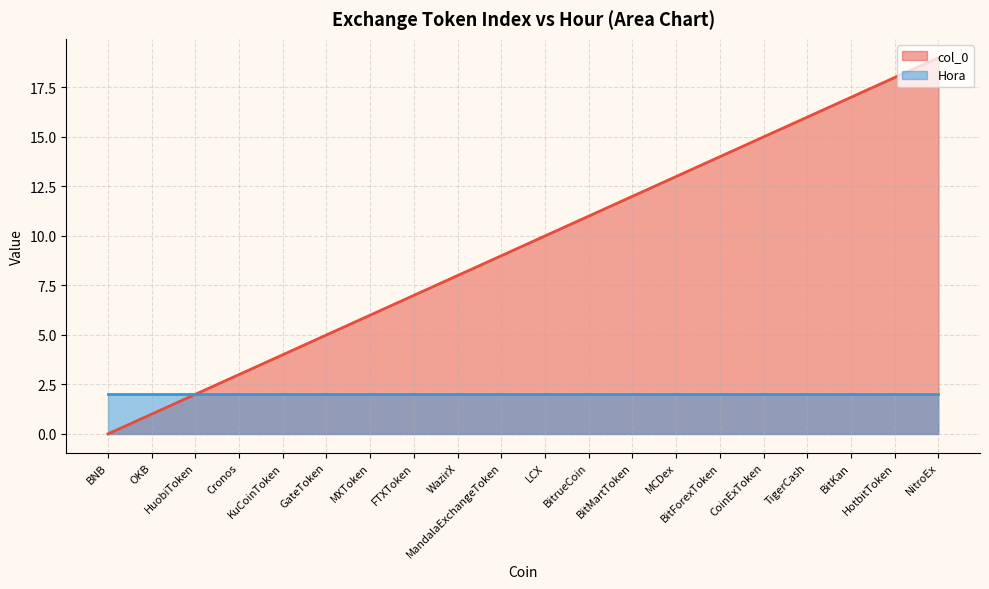

How many lines are shown in the chart?

2